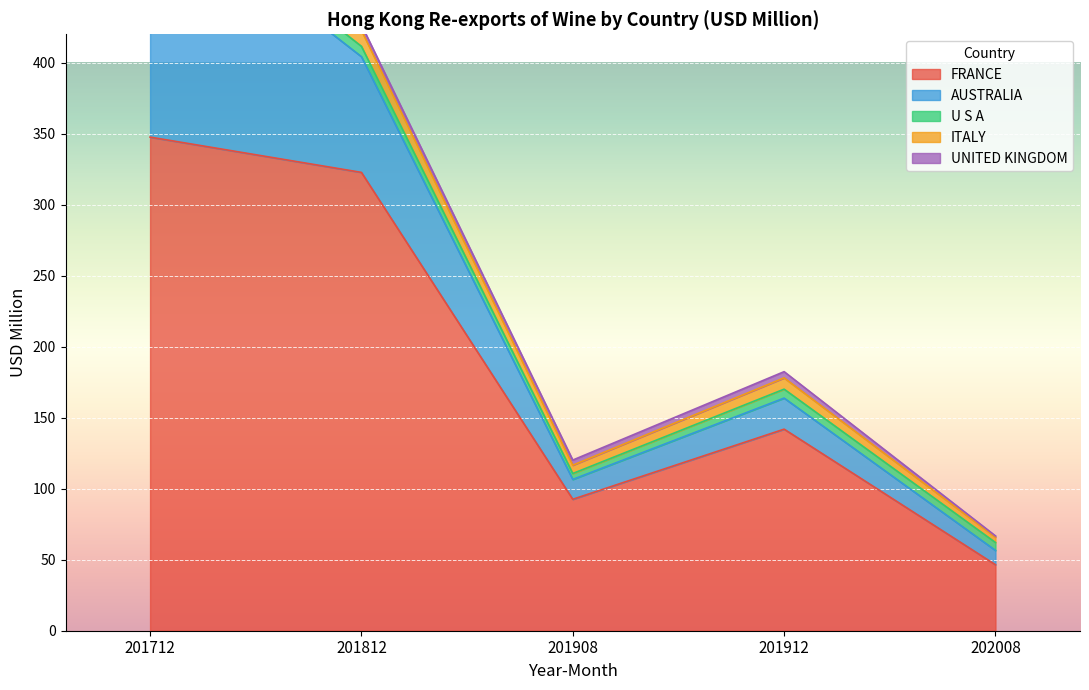

Which has a higher value, 202008 or 201912?

201912